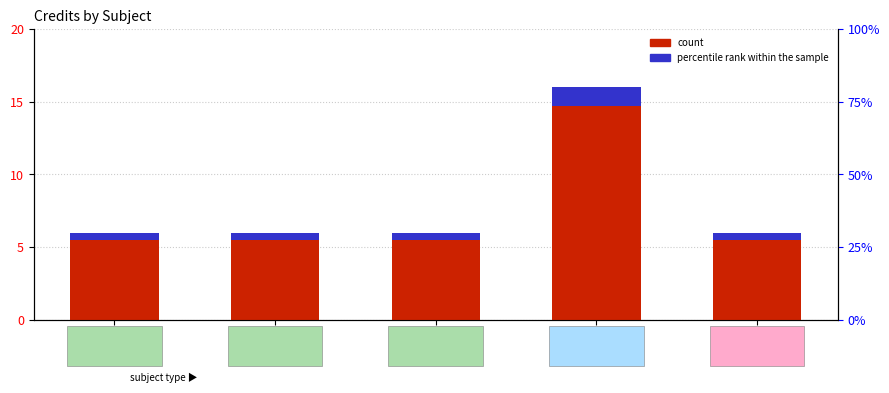

List the series in order of their peak value, lowest first.

Percentile rank within sample, Credit